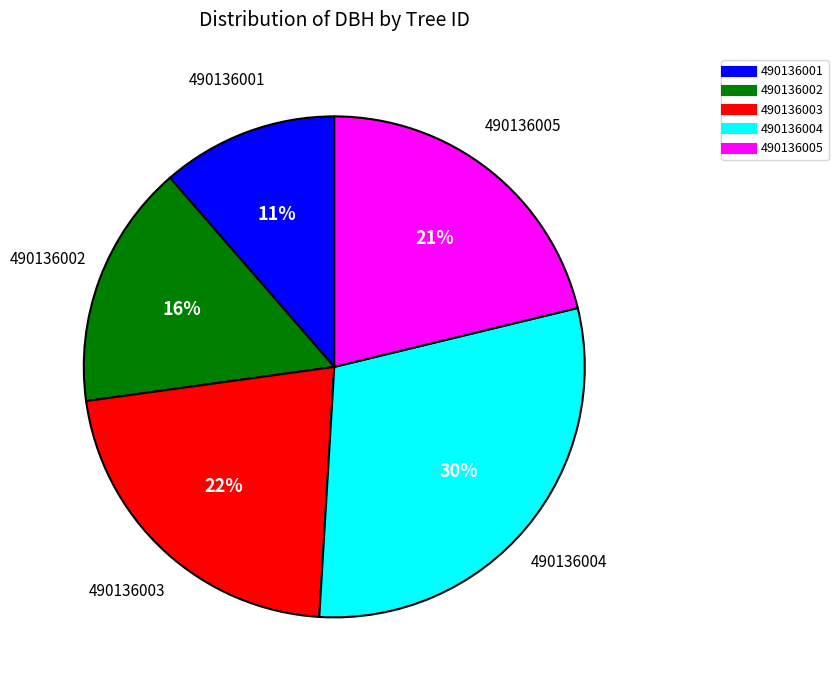

What percentage is the 490136005 slice, to the nearest percent?

21%